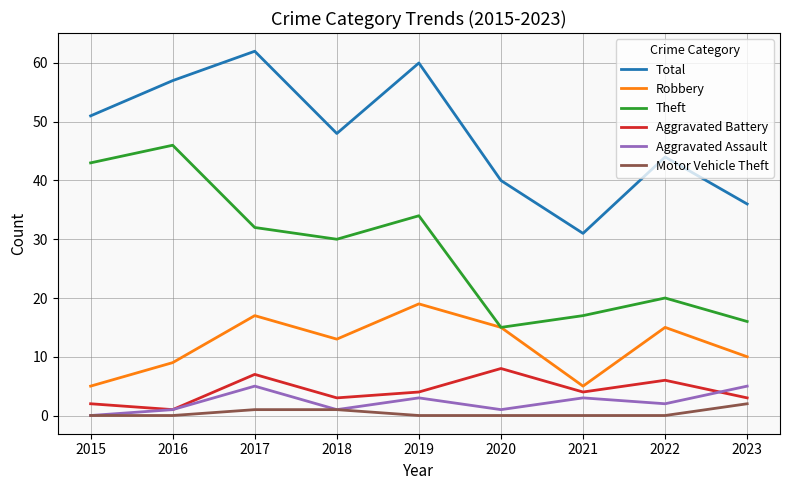

What is the difference between the second highest and second lowest values in the Aggravated Assault series?

4